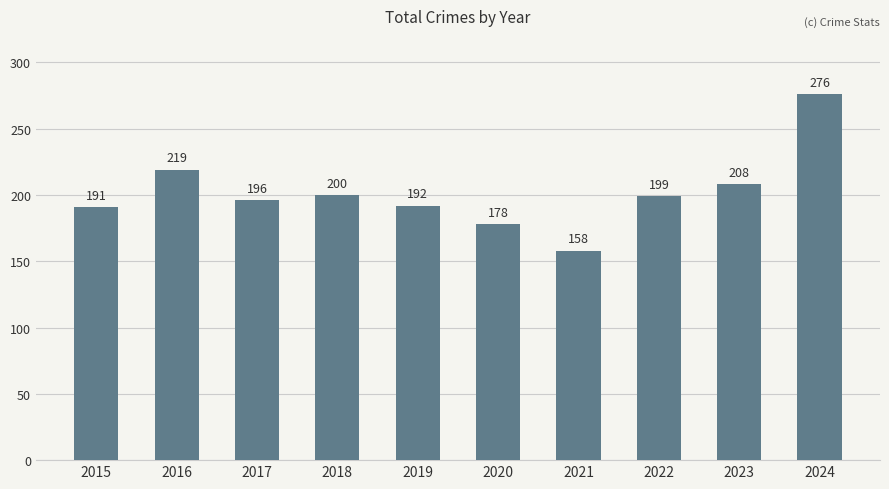

What is the value of the 3rd bar from the left?

196